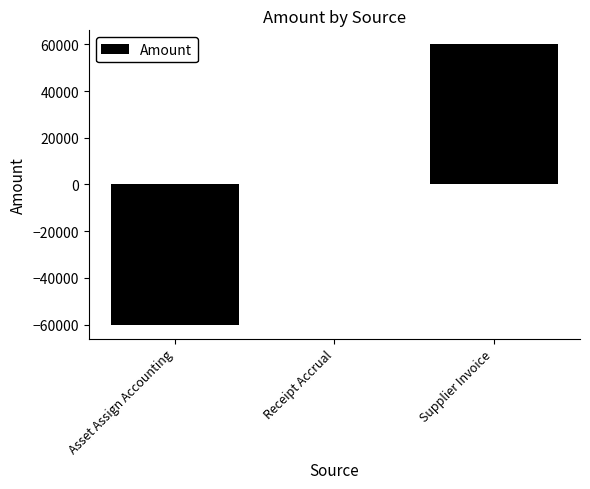

The chart shows a value of 107845.7 at Supplier Invoice. True or false?

False